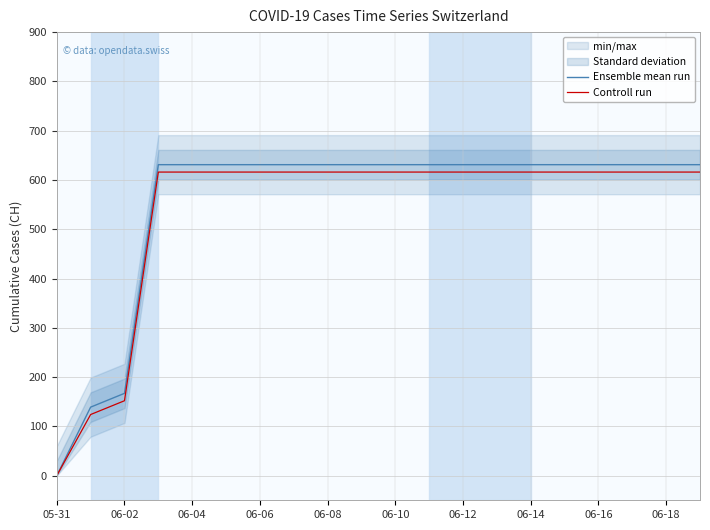

Reading left to right, what are all the values shown in this chart?

Ensemble mean run: 0	139	167	631	631	631	631	631	631	631	631	631	631	631	631	631	631	631	631	631
Controll run: 0	124	152	616	616	616	616	616	616	616	616	616	616	616	616	616	616	616	616	616